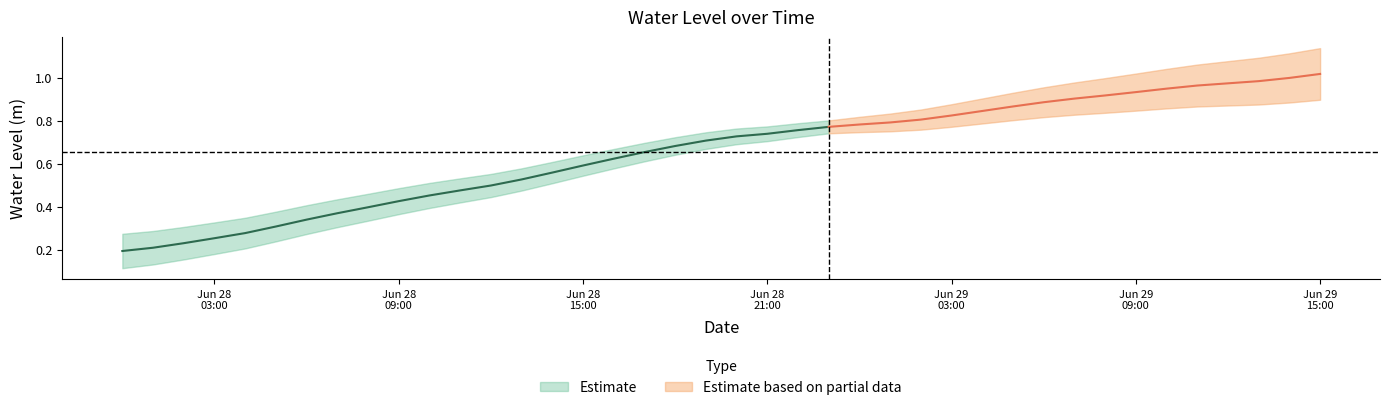

Rank the categories by value from lowest to highest.

2024-06-28 00:00:00, 2024-06-28 01:00:00, 2024-06-28 02:00:00, 2024-06-28 03:00:00, 2024-06-28 04:00:00, 2024-06-28 05:00:00, 2024-06-28 06:00:00, 2024-06-28 07:00:00, 2024-06-28 08:00:00, 2024-06-28 09:00:00, 2024-06-28 10:00:00, 2024-06-28 11:00:00, 2024-06-28 12:00:00, 2024-06-28 13:00:00, 2024-06-28 14:00:00, 2024-06-28 15:00:00, 2024-06-28 16:00:00, 2024-06-28 17:00:00, 2024-06-28 18:00:00, 2024-06-28 19:00:00, 2024-06-28 20:00:00, 2024-06-28 21:00:00, 2024-06-28 22:00:00, 2024-06-28 23:00:00, 2024-06-29 00:00:00, 2024-06-29 01:00:00, 2024-06-29 02:00:00, 2024-06-29 03:00:00, 2024-06-29 04:00:00, 2024-06-29 05:00:00, 2024-06-29 06:00:00, 2024-06-29 07:00:00, 2024-06-29 08:00:00, 2024-06-29 09:00:00, 2024-06-29 10:00:00, 2024-06-29 11:00:00, 2024-06-29 12:00:00, 2024-06-29 13:00:00, 2024-06-29 14:00:00, 2024-06-29 15:00:00